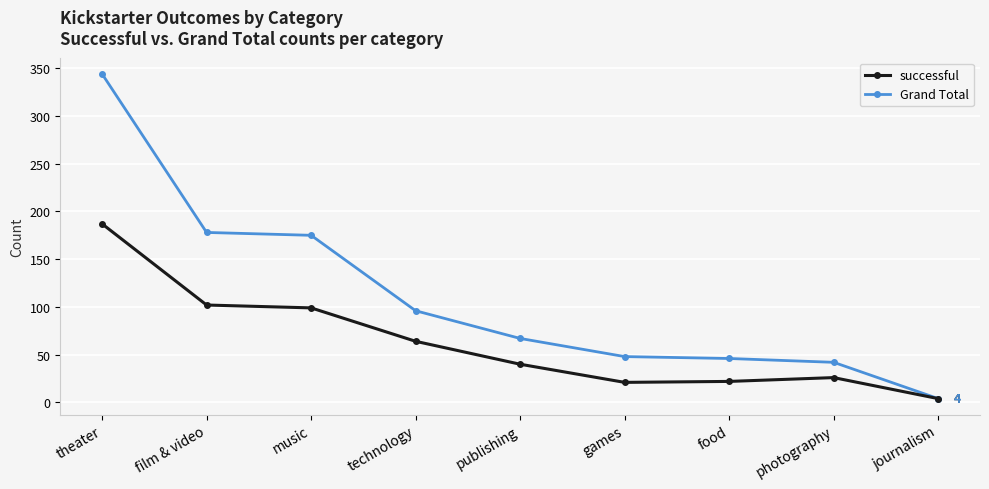

What is the value of the Grand Total point at the 2nd from the left?

178